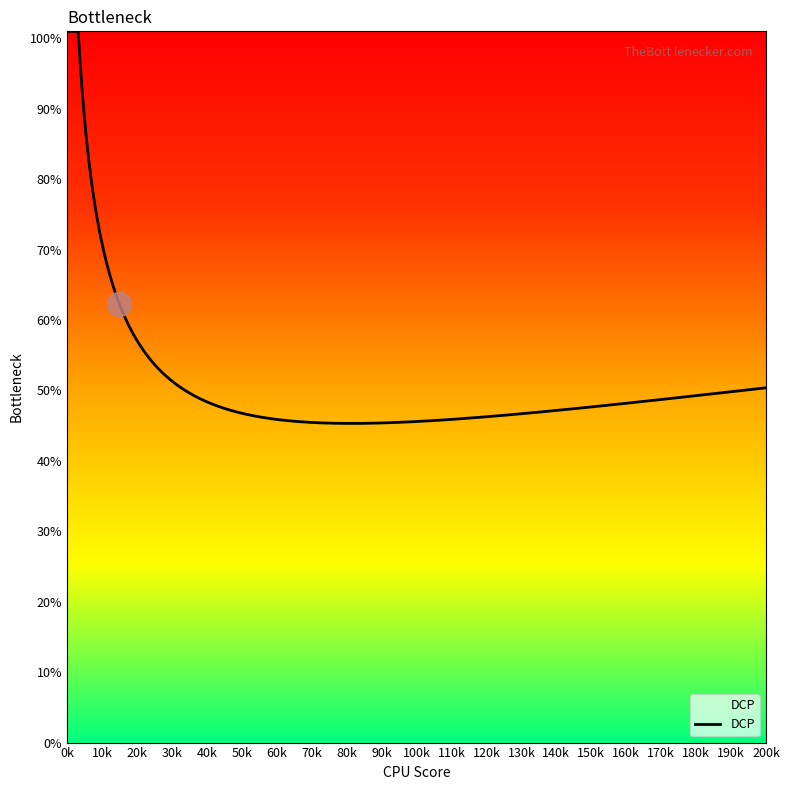

What is the greatest value displayed?

101.0